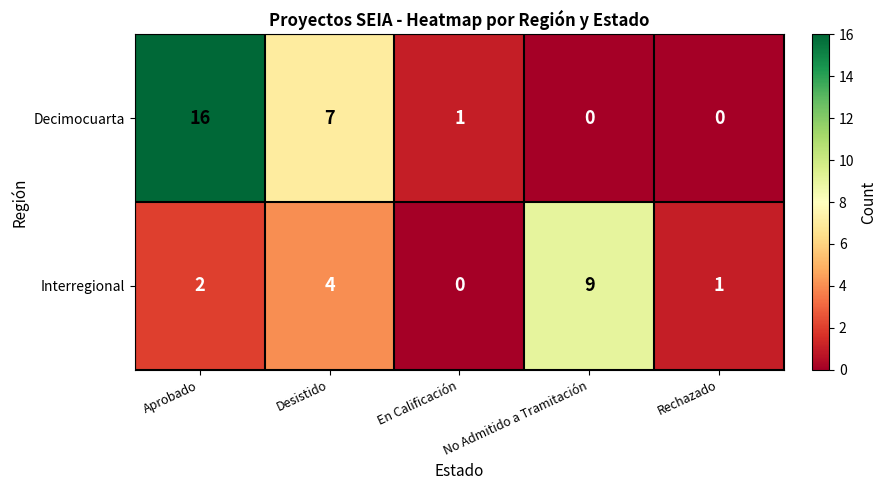

Which series changed the most between Aprobado and Desistido?

Decimocuarta